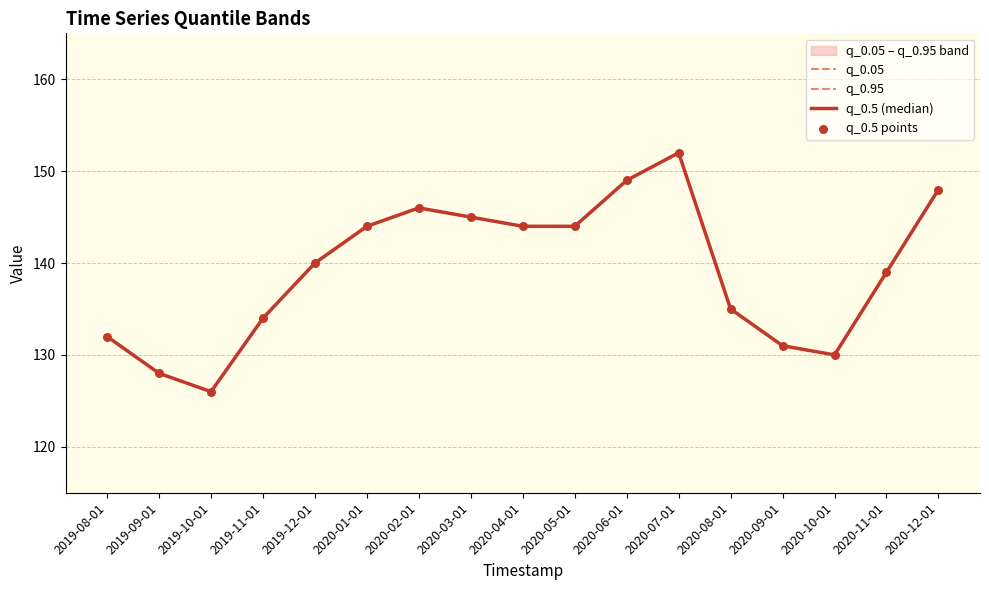

Which series contains the lowest Y value?

q_0.05